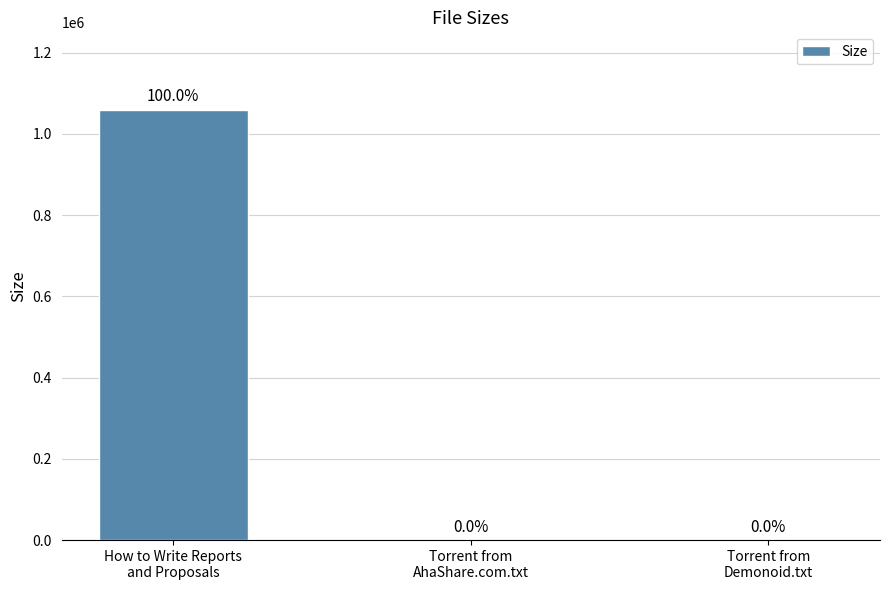

Reading left to right, list all the values displayed in this chart.

1059061.8	59.0	46.0